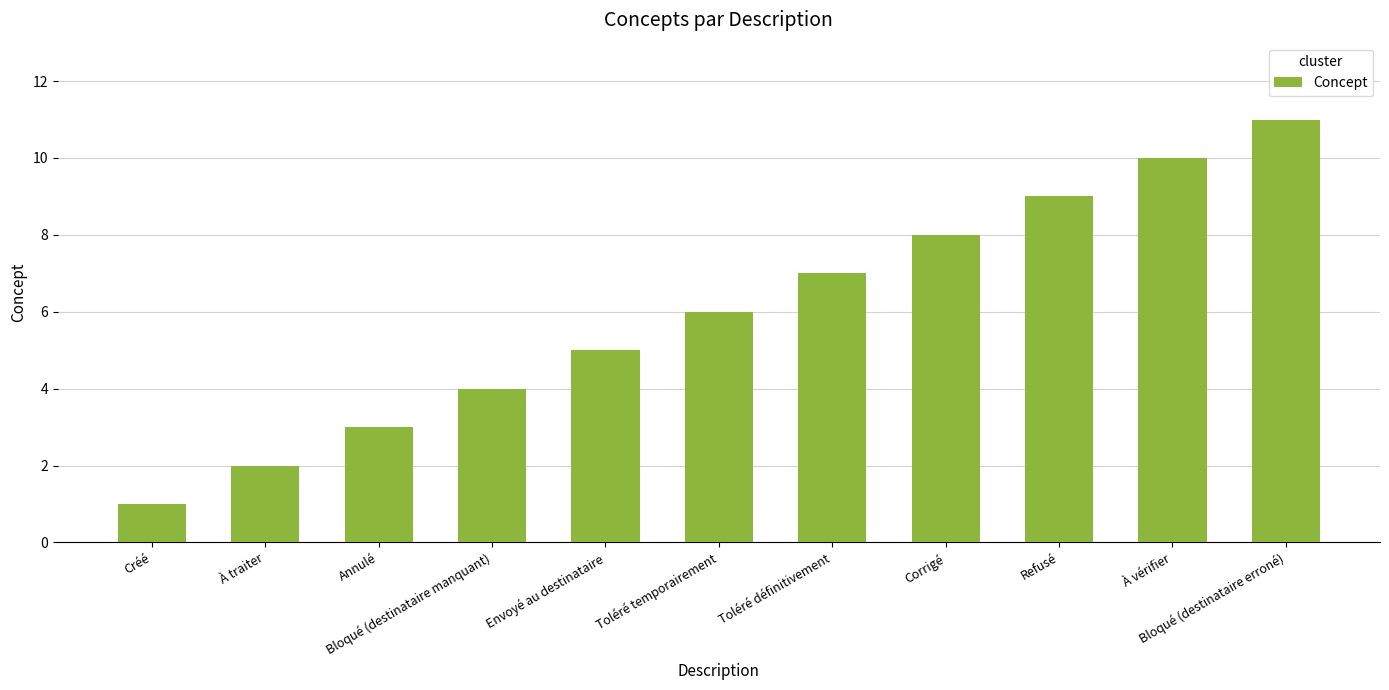

Reading left to right, list all the values displayed in this chart.

1	2	3	4	5	6	7	8	9	10	11